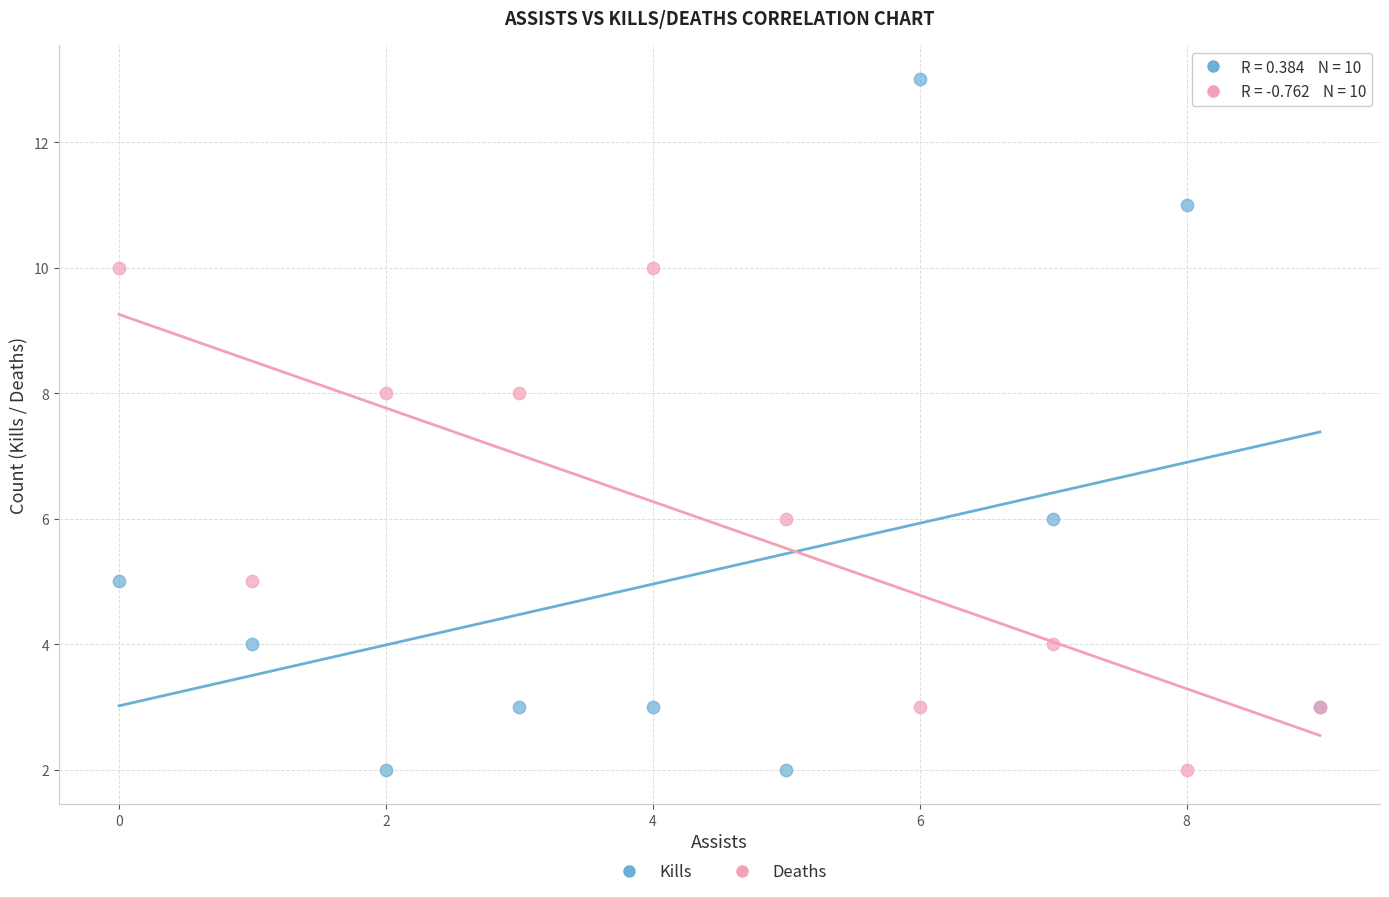

Which series has the largest Y range (max minus min)?

Kills